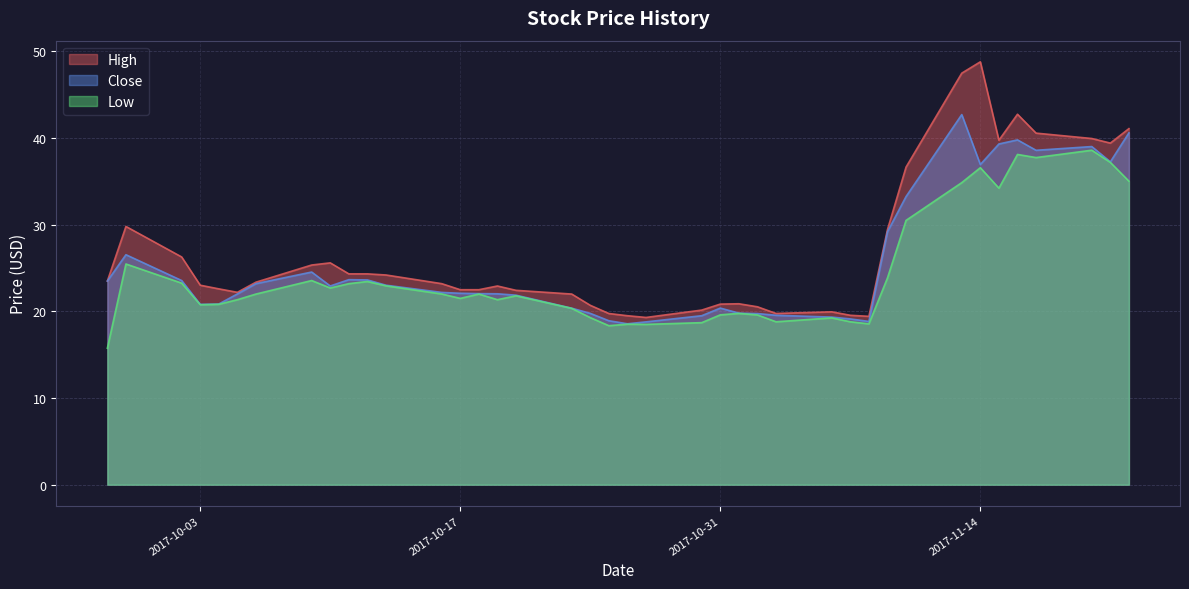

Which category has the lowest value in the High series?

2017-10-27